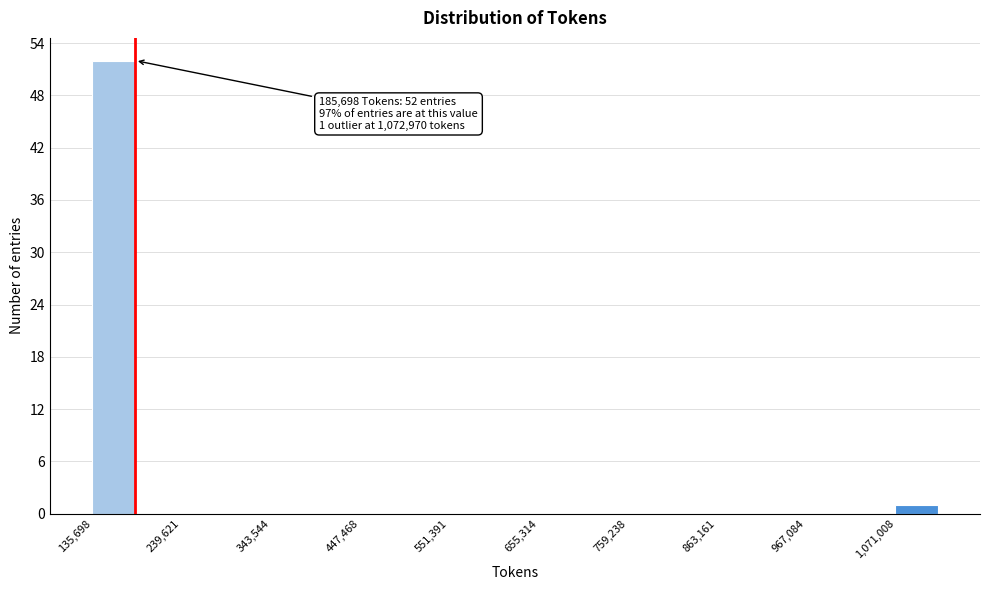

Read against the x-axis, roughly where is the centre of the tallest bar?

160000